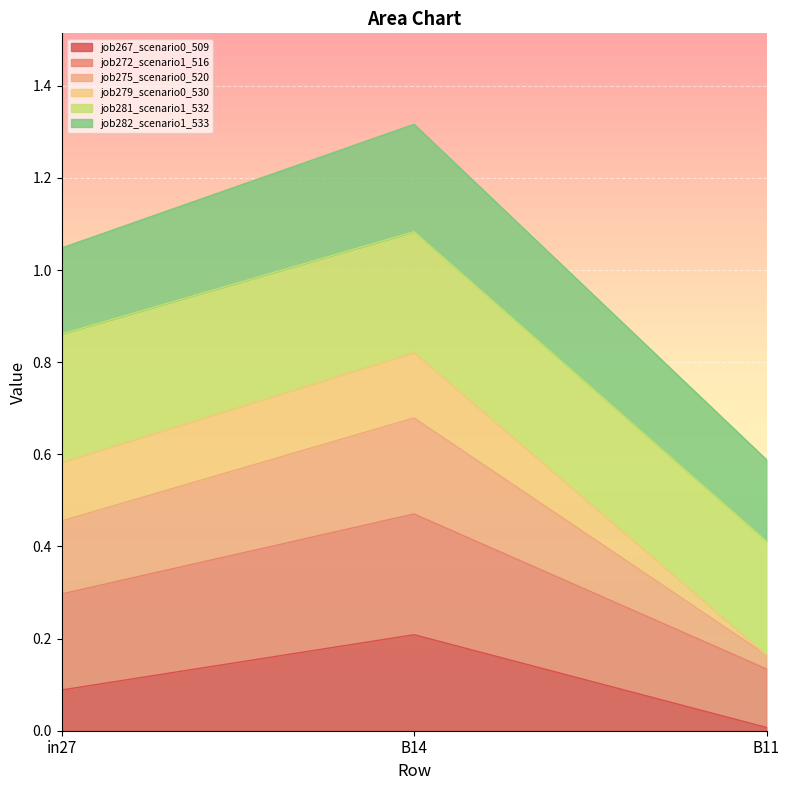

Is the value of job275_scenario0_520 at B11 greater than the value of job267_scenario0_509 at B11?

Yes